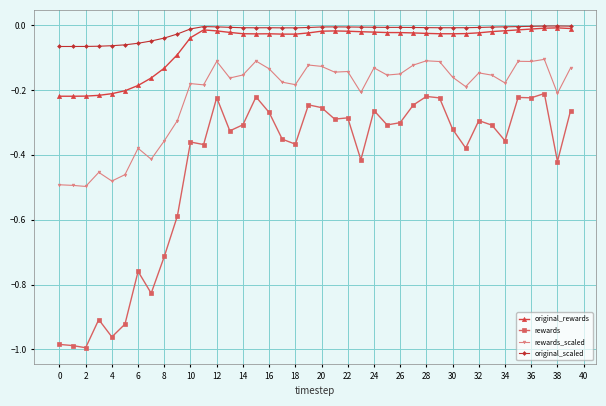

How many series are shown in this chart?

4